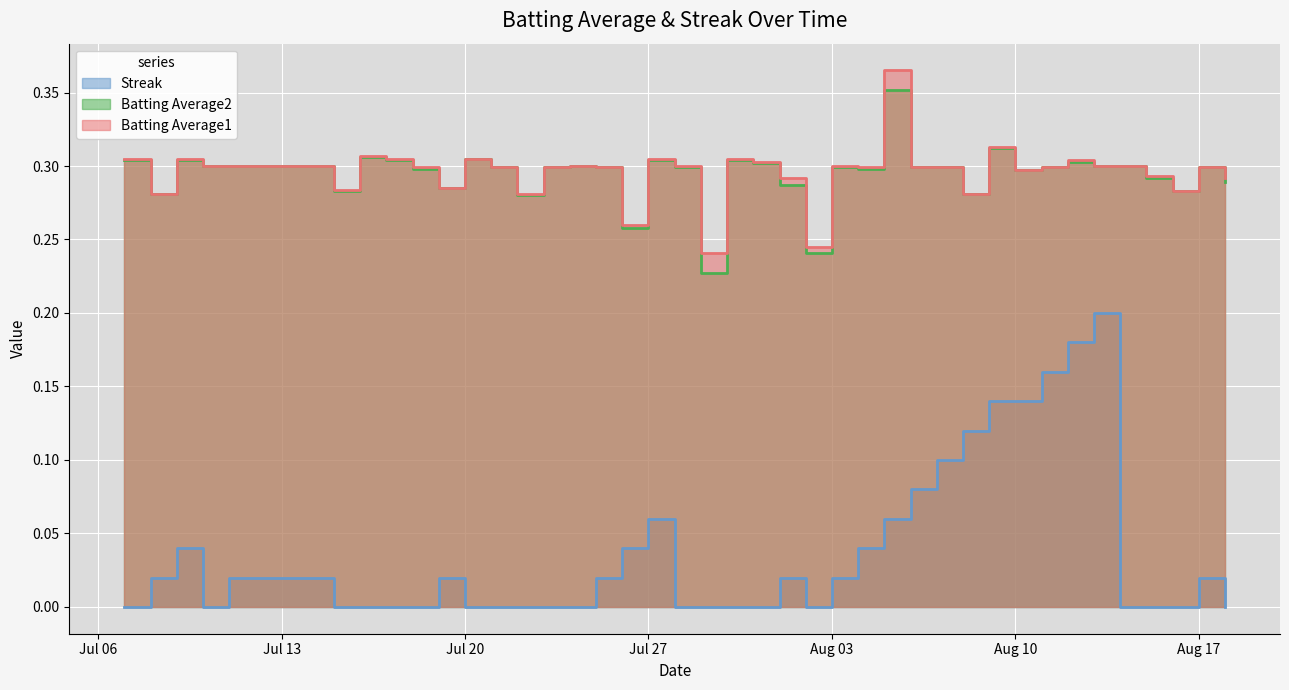

What is the highest value of the Batting Average2 series?

0.4